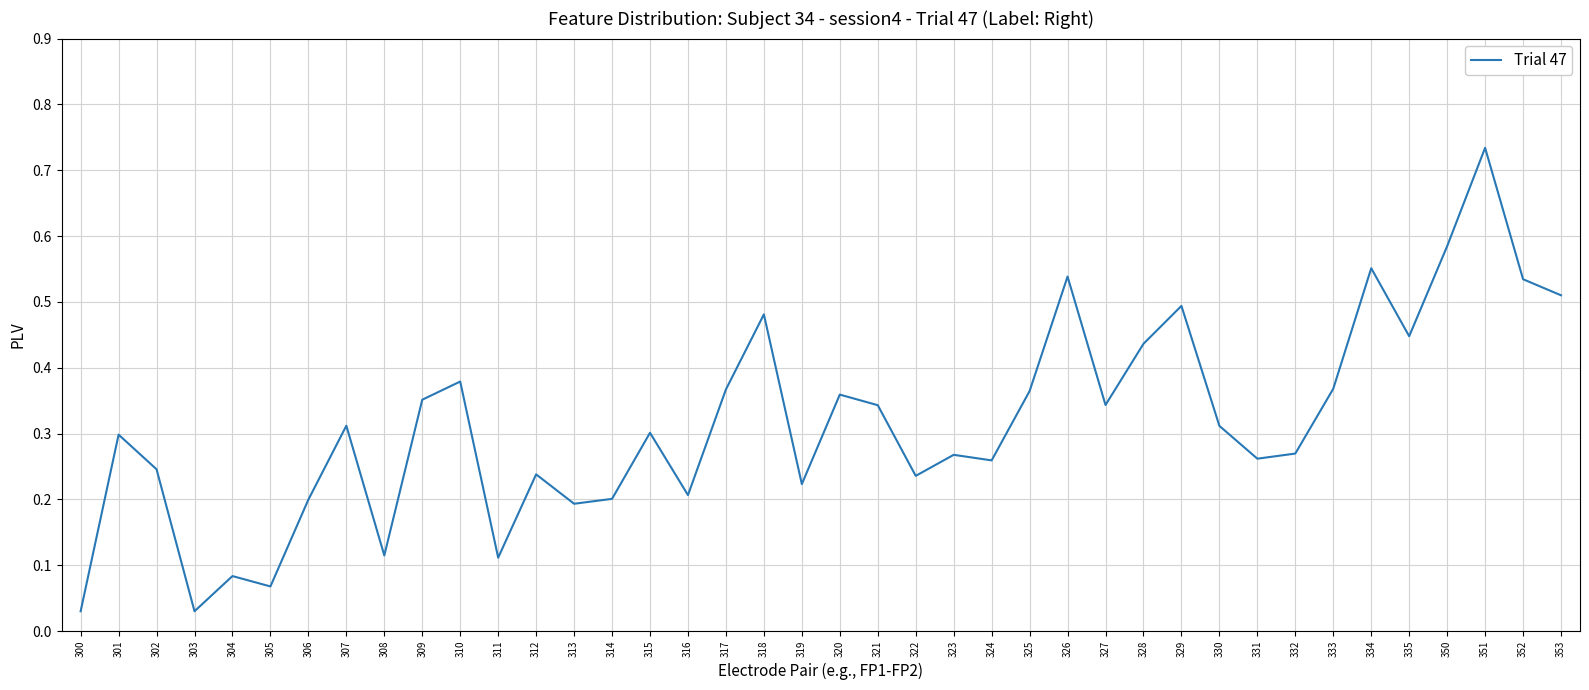

Which has a higher value, 316 or 328?

328